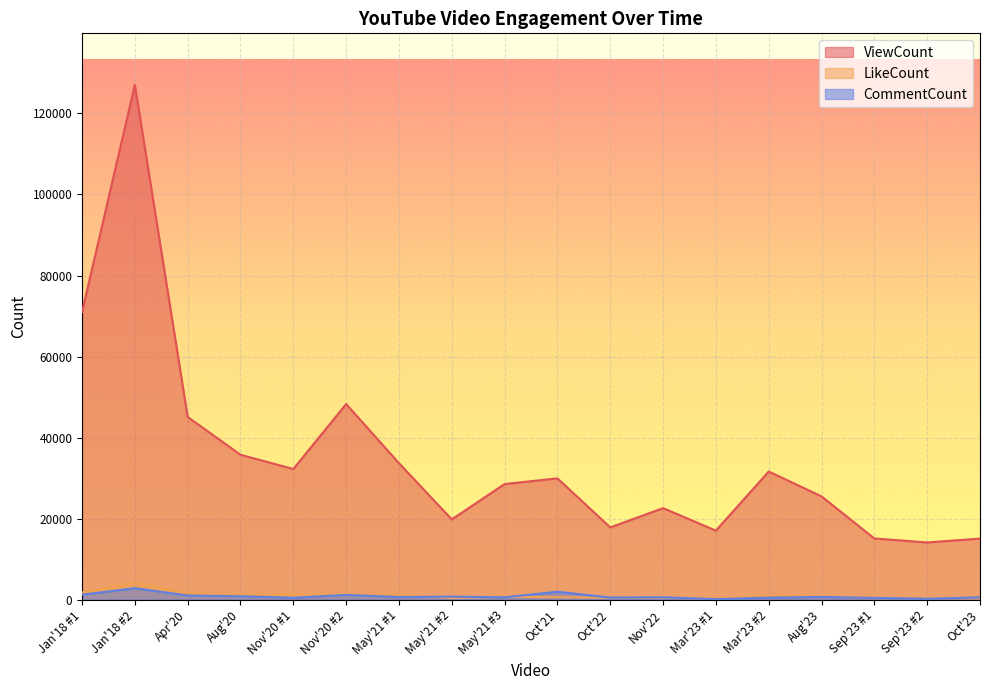

Which has a higher value, Jan'18 #1 or Mar'23 #2?

Jan'18 #1